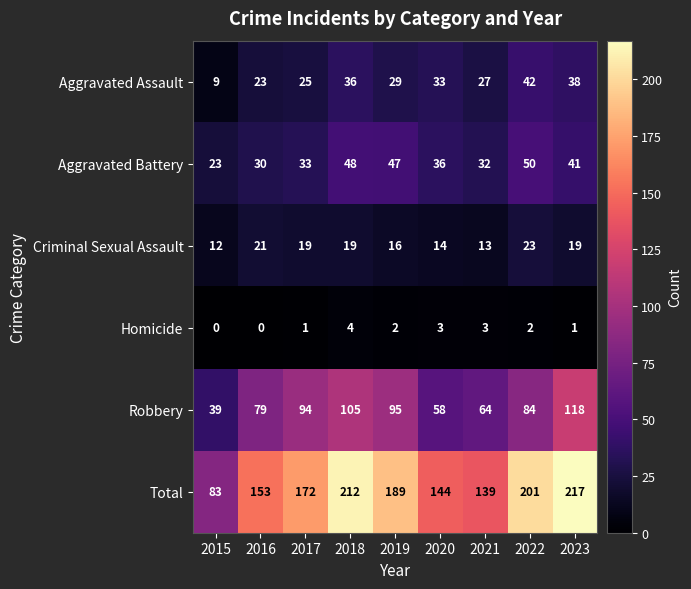

Between 2018 and 2021, which series saw the biggest shift?

Total